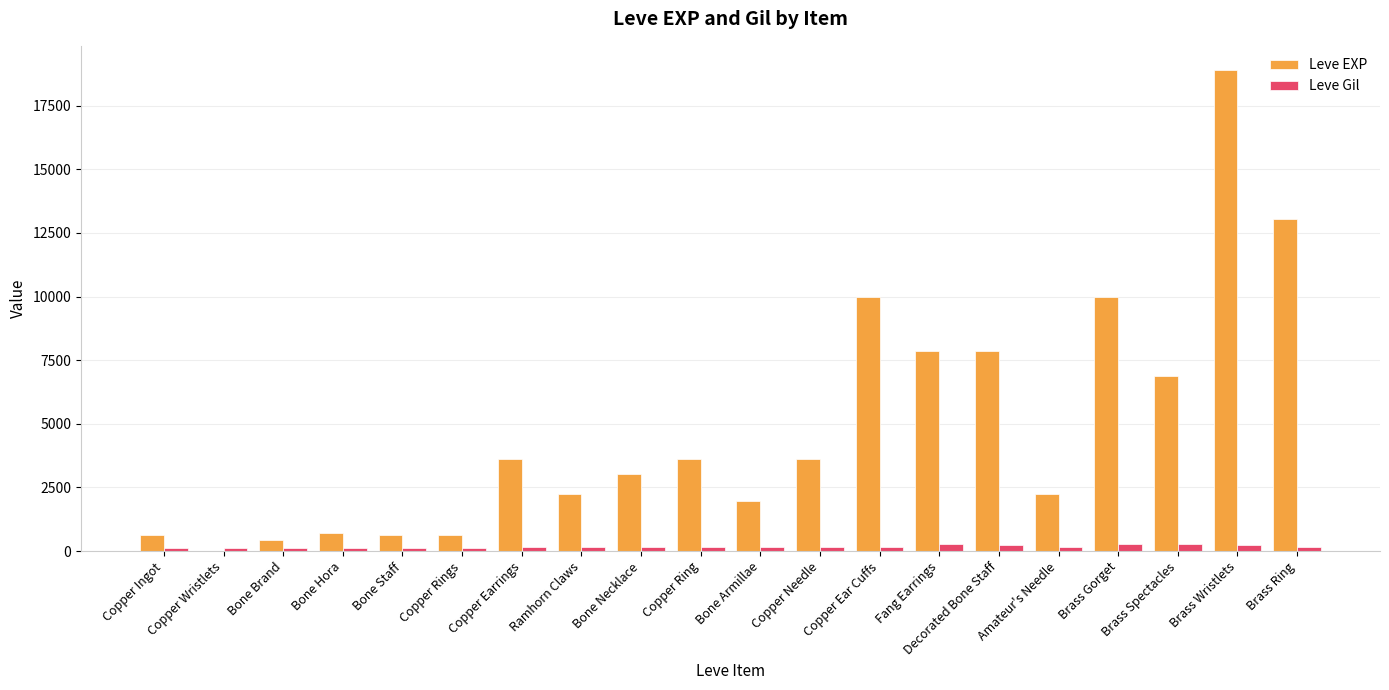

What is the sum of all Leve EXP values?

97911